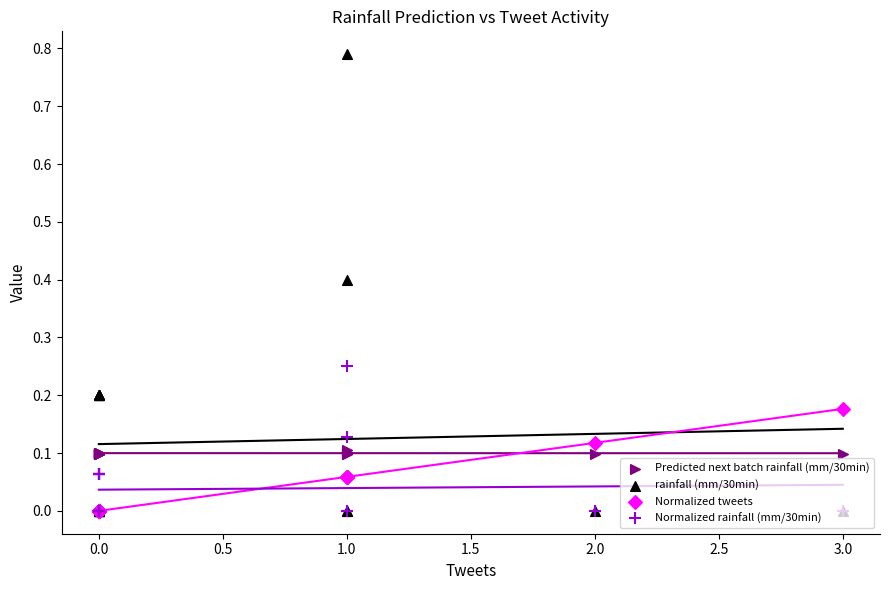

Which series contains the lowest Y value?

rainfall (mm/30min)